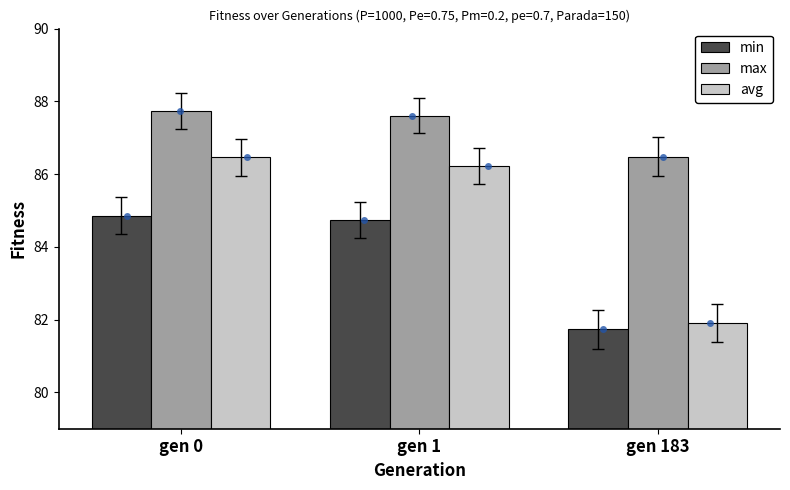

At which category is the sum across all series the highest?

gen 0